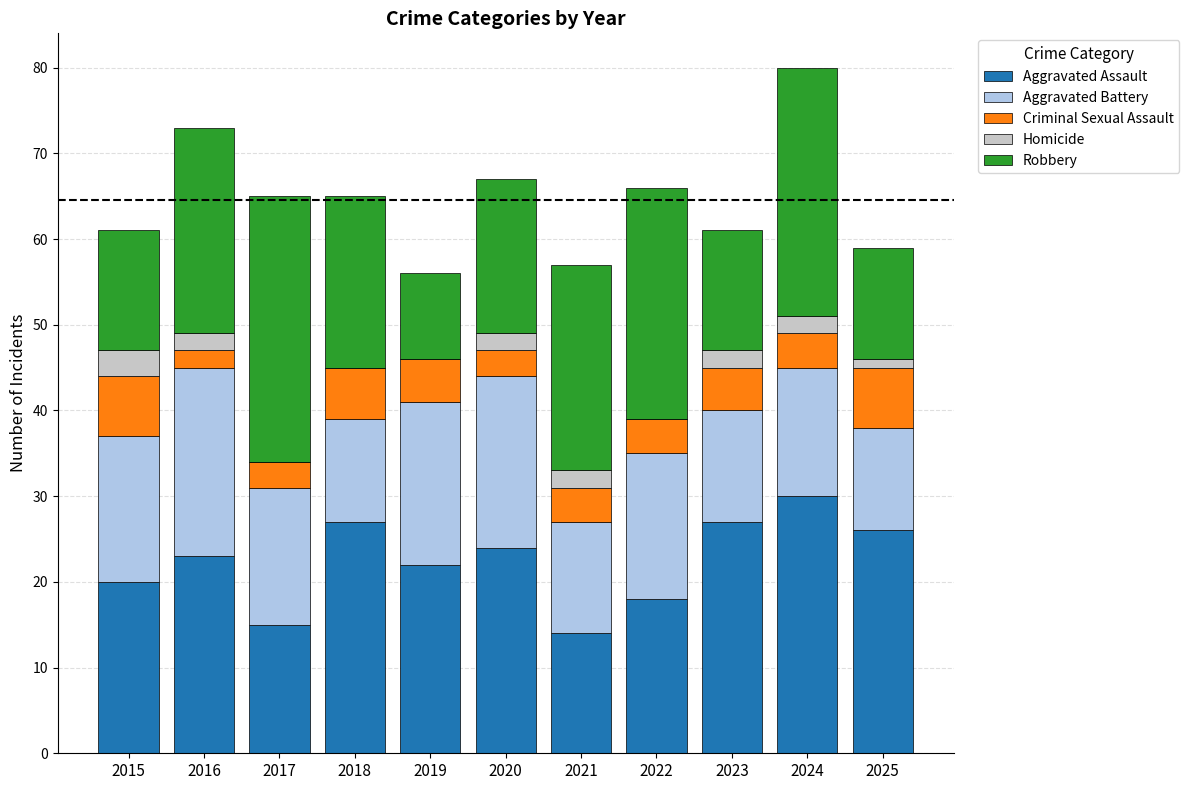

What is the maximum value for Aggravated Assault?

30